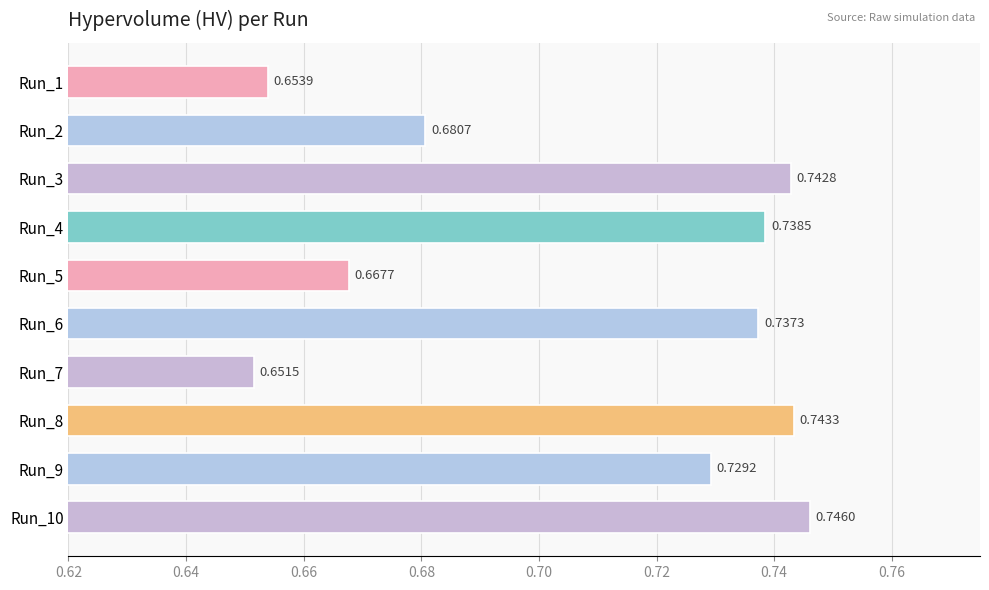

List the labels in order of value, largest first.

Run_10, Run_8, Run_3, Run_4, Run_6, Run_9, Run_2, Run_5, Run_1, Run_7